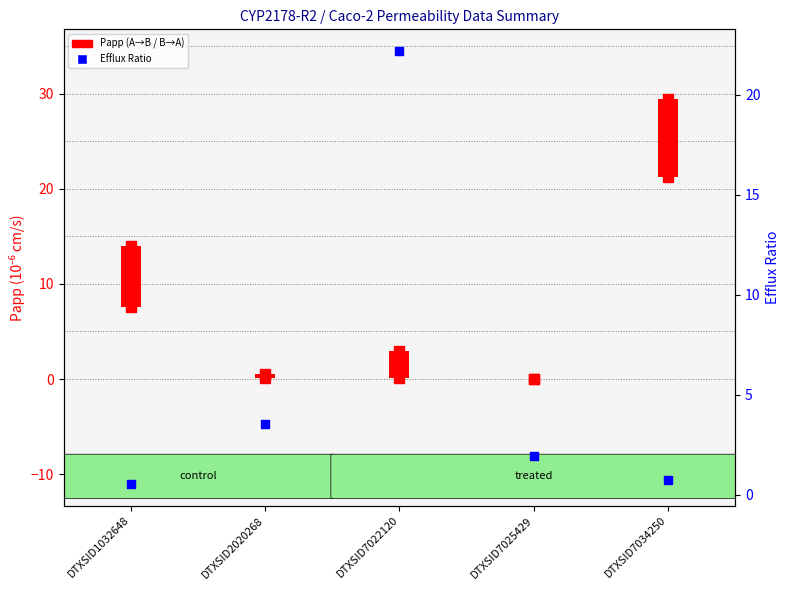

Between DTXSID2020268 and DTXSID7022120, which is larger?

DTXSID7022120